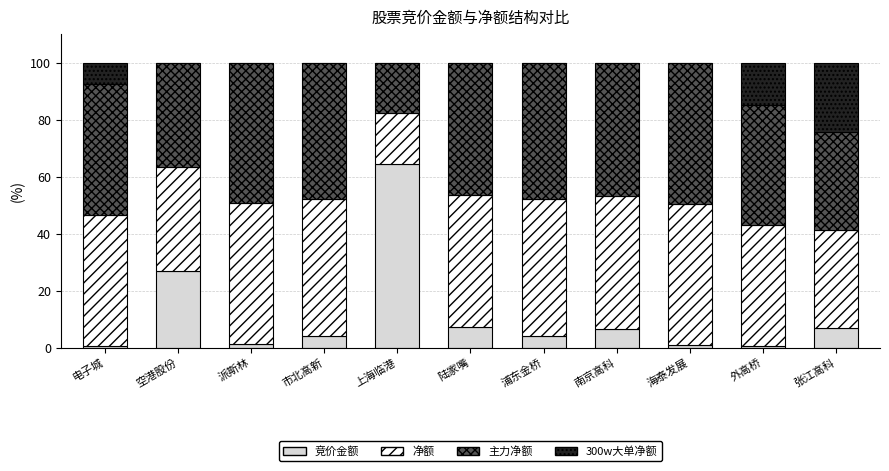

Which category has the highest value in the 竞价金额 series?

上海临港